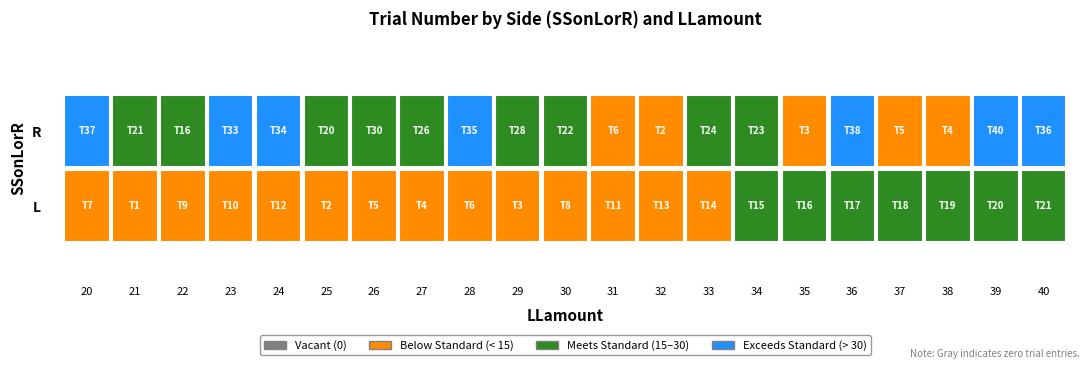

At which label does L first exceed 11?

24